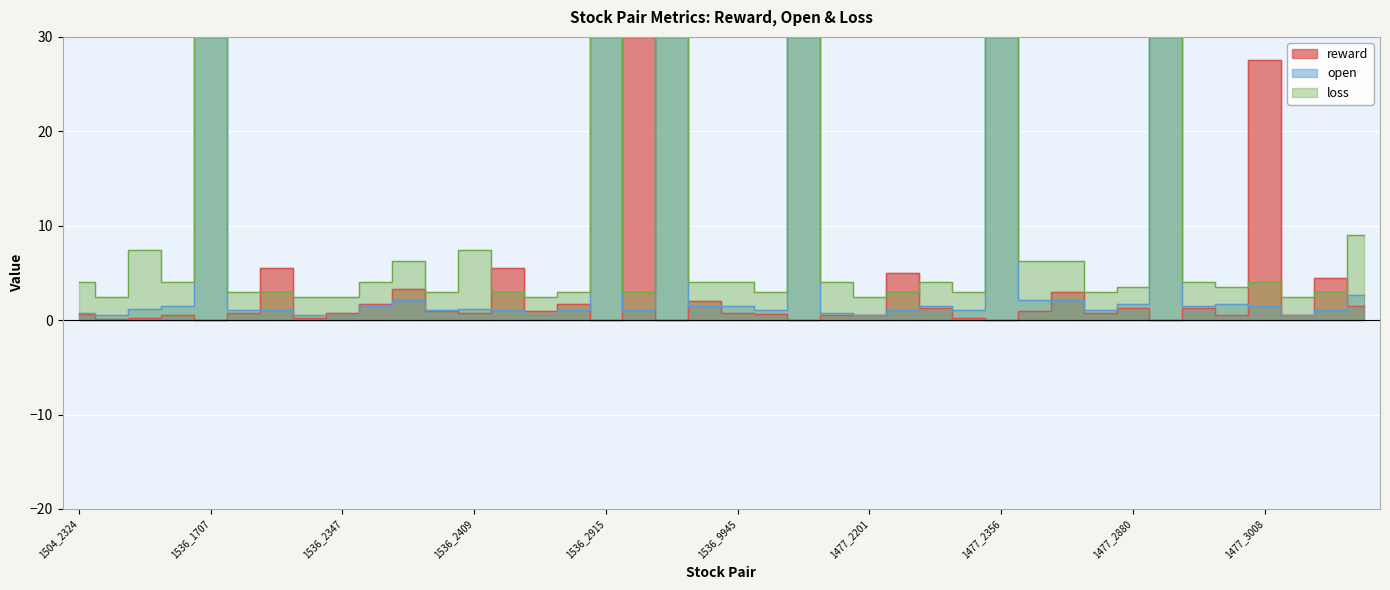

What value does the loss series have at 1504_2801?

2.5